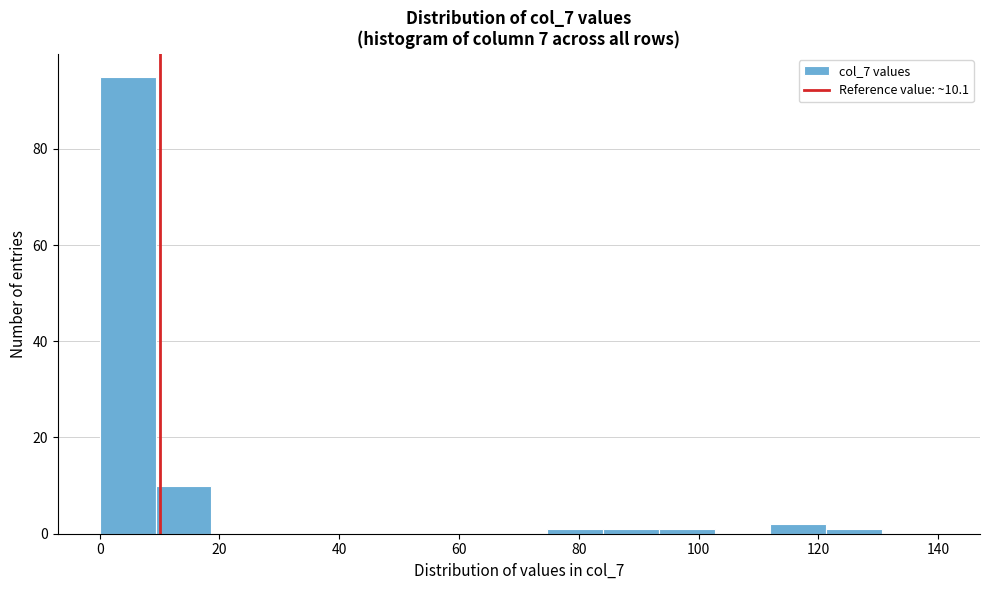

Over which range of the x-axis is the bar tallest?

0 to 10